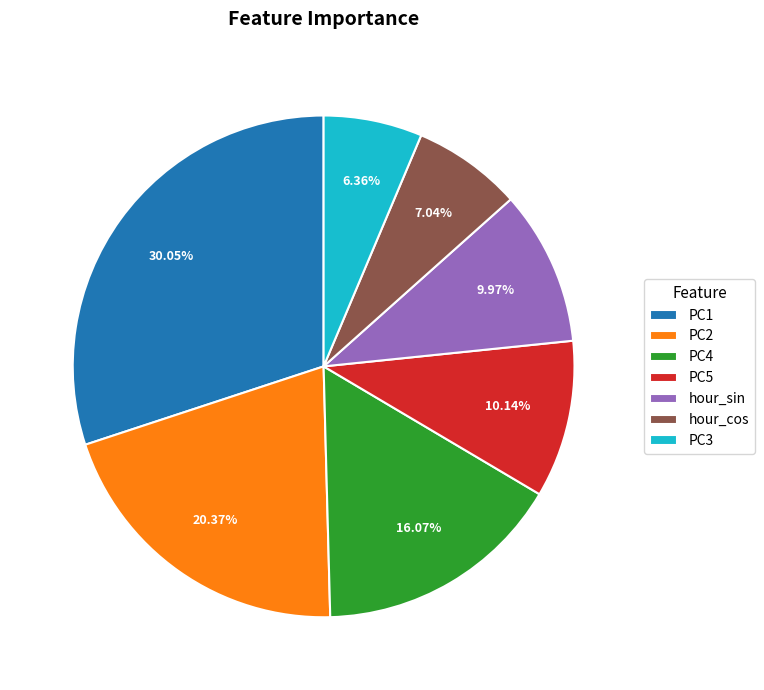

To the nearest percent, what is the difference between the hour_sin and PC2 slice percentages?

10%